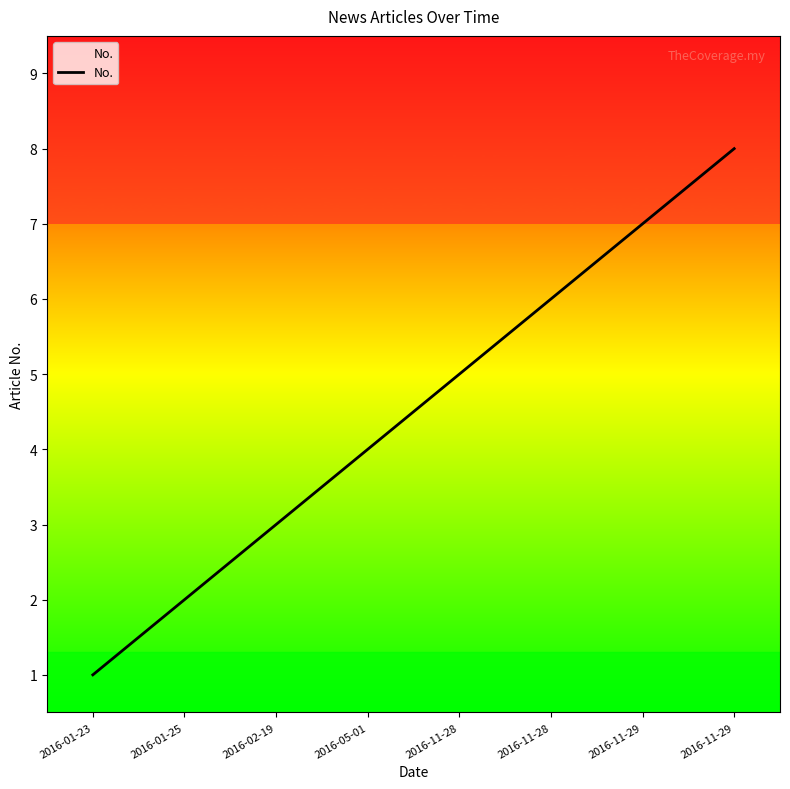

Is this an area chart (filled region under the line)?

Yes